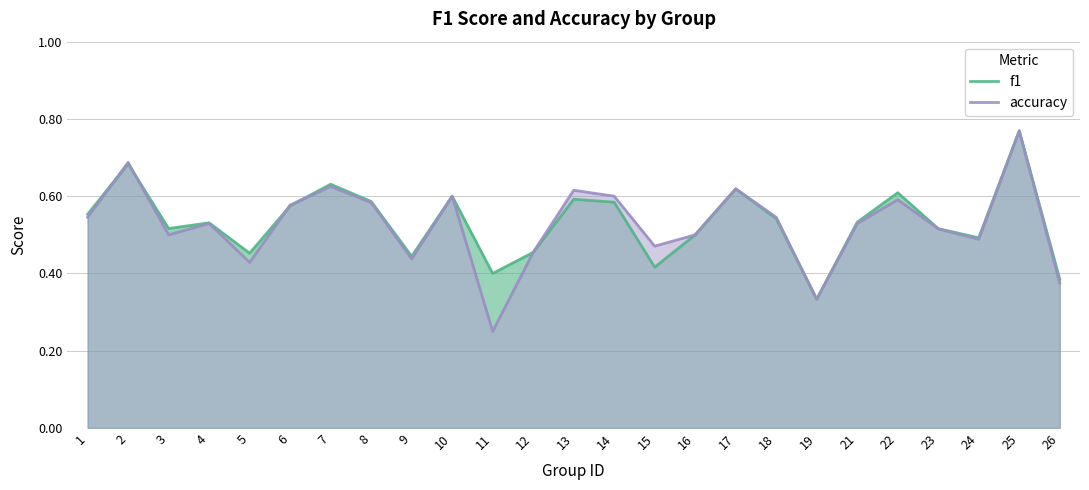

What is the average value of the f1 series?

0.5